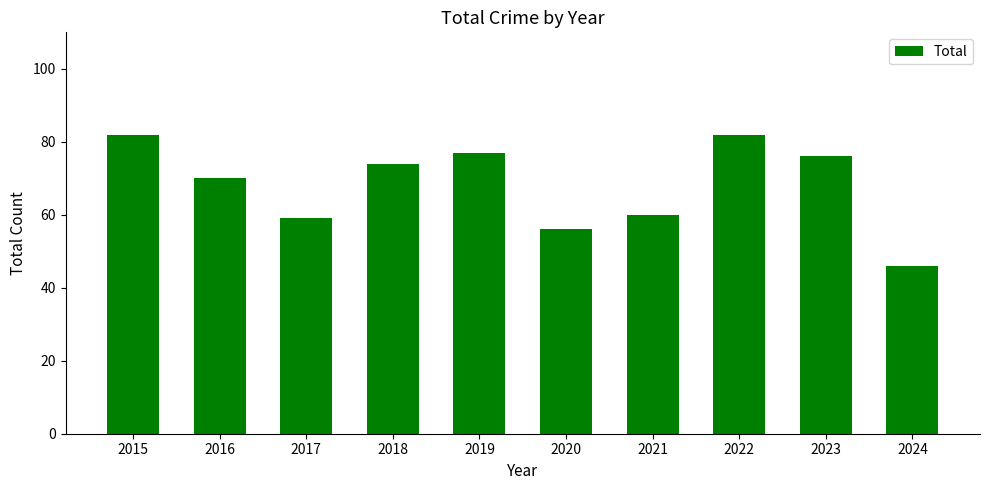

Count the number of categories in the chart.

10